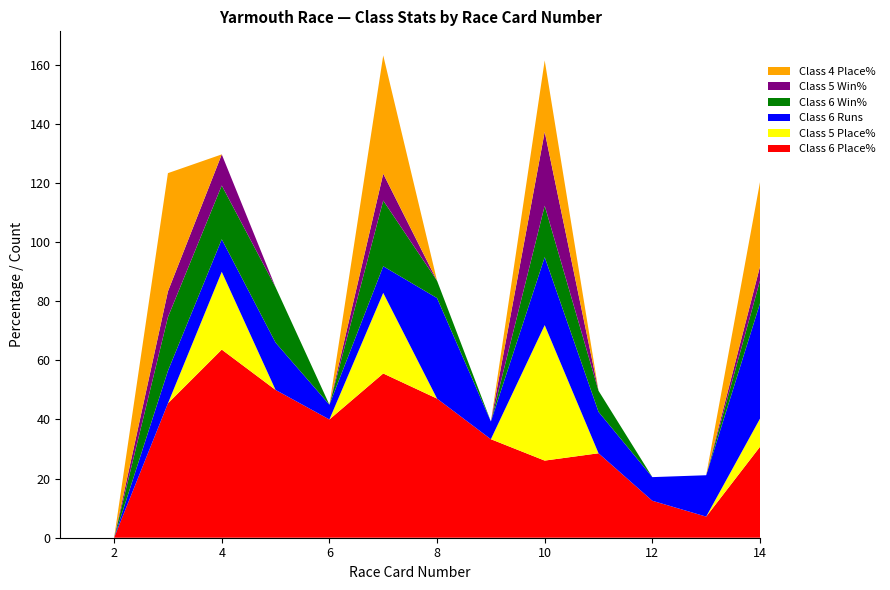

Reading left to right, extract all data points from this chart.

Class 6 Place%: 1=0.0	2=0.0	3=45.5	4=63.6	5=50.0	6=40.0	7=55.6	8=47.1	9=33.3	10=26.1	11=28.6	12=12.5	13=7.1	14=30.8
Class 5 Place%: 1=0.0	2=0.0	3=0.0	4=26.3	5=0.0	6=0.0	7=27.3	8=0.0	9=0.0	10=45.8	11=0.0	12=0.0	13=0.0	14=9.5
Class 6 Runs: 1=0.0	2=0.0	3=11.0	4=11.0	5=16.0	6=5.0	7=9.0	8=34.0	9=6.0	10=23.0	11=14.0	12=8.0	13=14.0	14=39.0
Class 6 Win%: 1=0.0	2=0.0	3=18.2	4=18.2	5=18.8	6=0.0	7=22.2	8=5.9	9=0.0	10=17.4	11=7.1	12=0.0	13=0.0	14=7.7
Class 5 Win%: 1=0.0	2=0.0	3=8.7	4=10.5	5=0.0	6=0.0	7=9.1	8=0.0	9=0.0	10=25.0	11=0.0	12=0.0	13=0.0	14=4.8
Class 4 Place%: 1=0.0	2=0.0	3=40.0	4=0.0	5=0.0	6=0.0	7=40.0	8=0.0	9=0.0	10=24.1	11=0.0	12=0.0	13=0.0	14=28.6